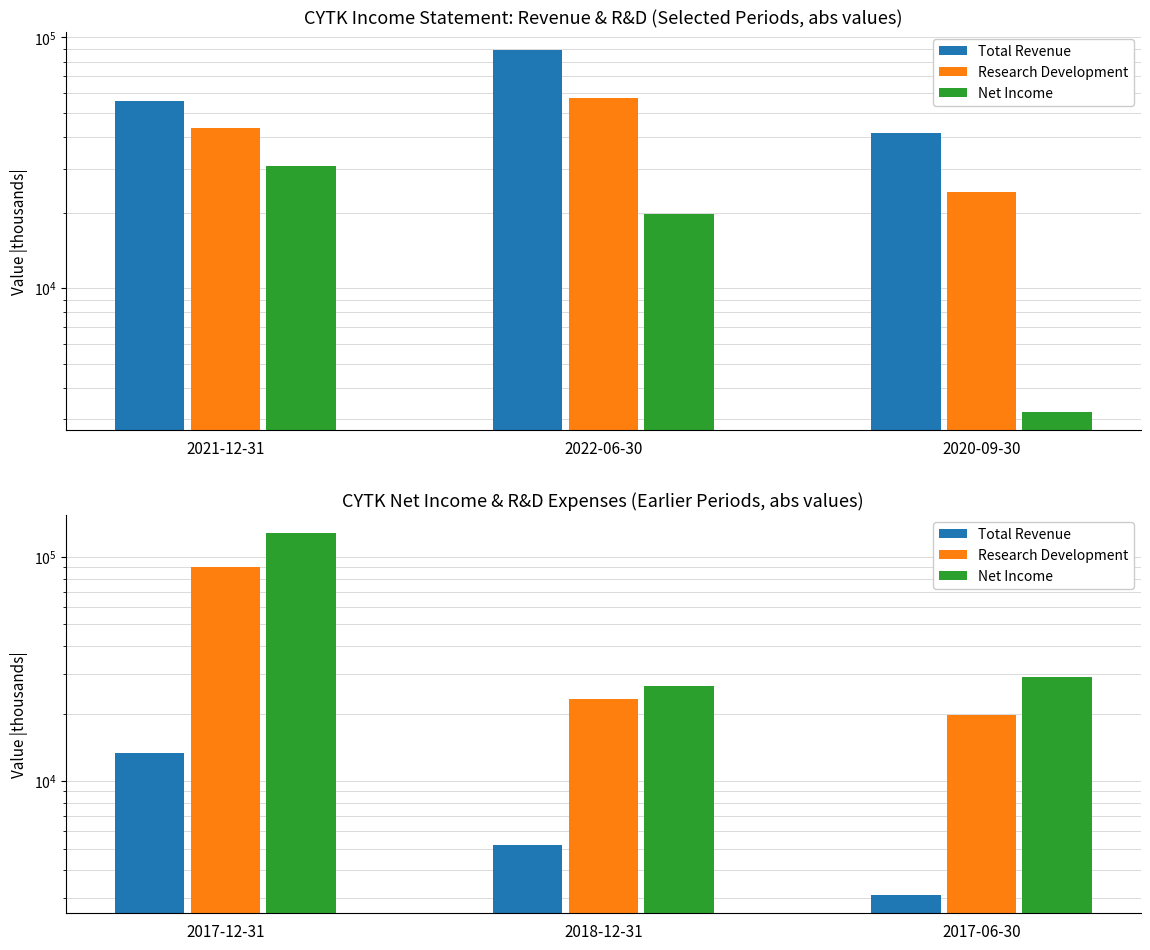

True or false: Net Income has a value of 16303 at 2018-12-31.

False